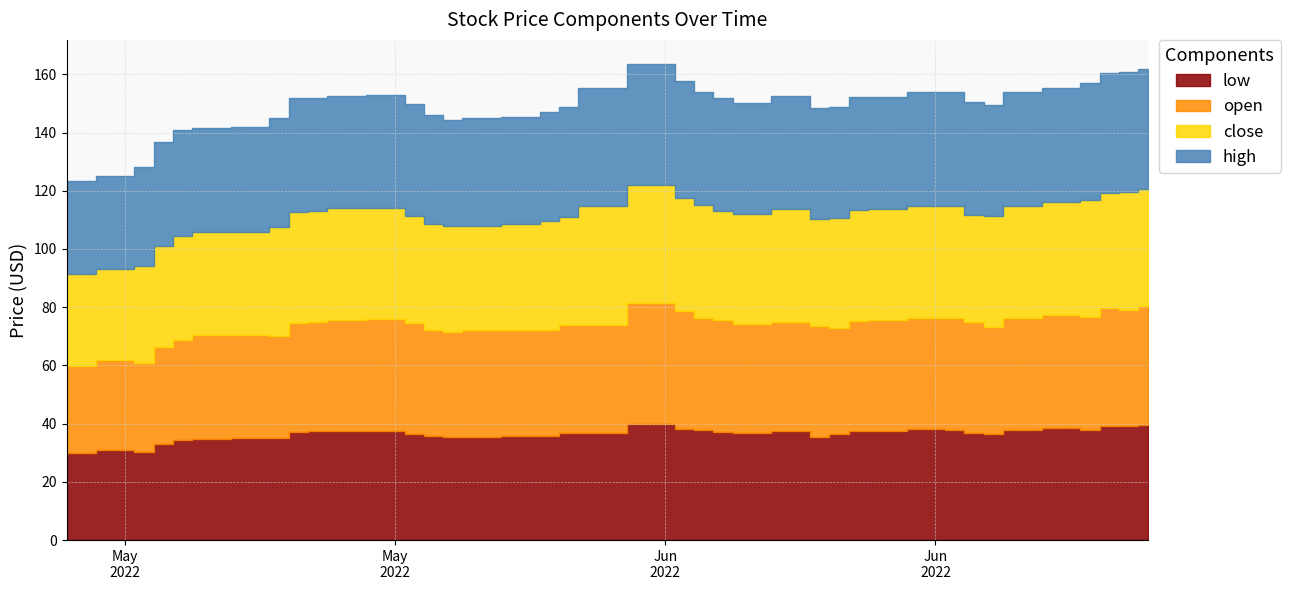

The value of close at 2022-05-17 is 65.2. True or false?

False